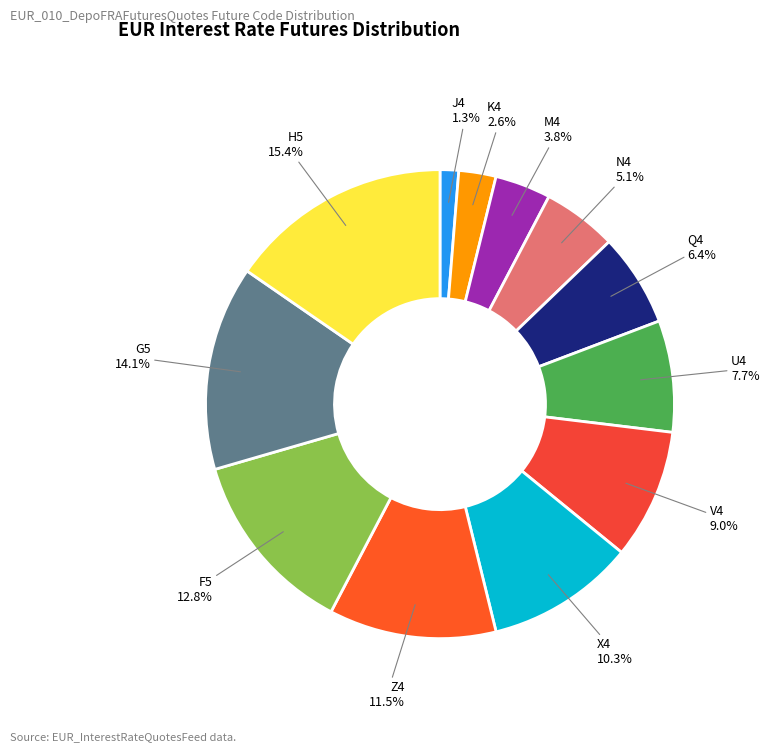

Rank the categories by value from highest to lowest.

H5, G5, F5, Z4, X4, V4, U4, Q4, N4, M4, K4, J4